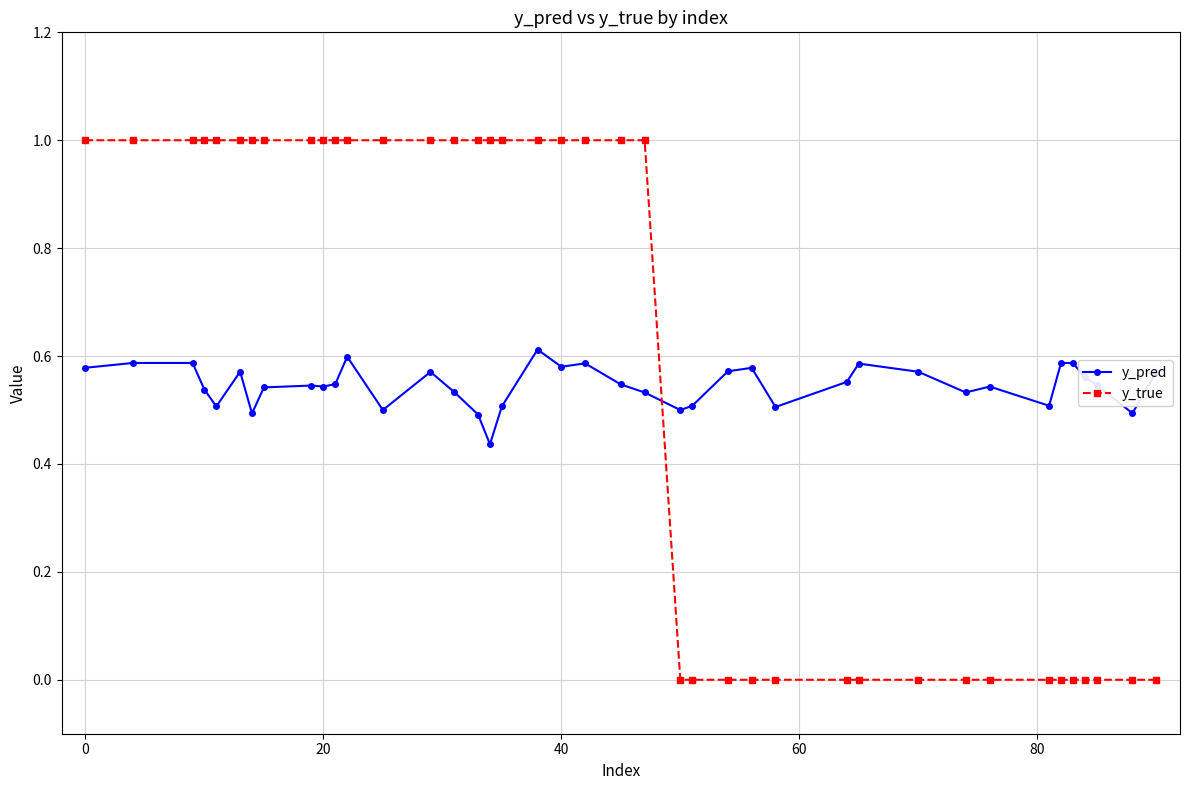

Is this an area chart (filled region under the line)?

No